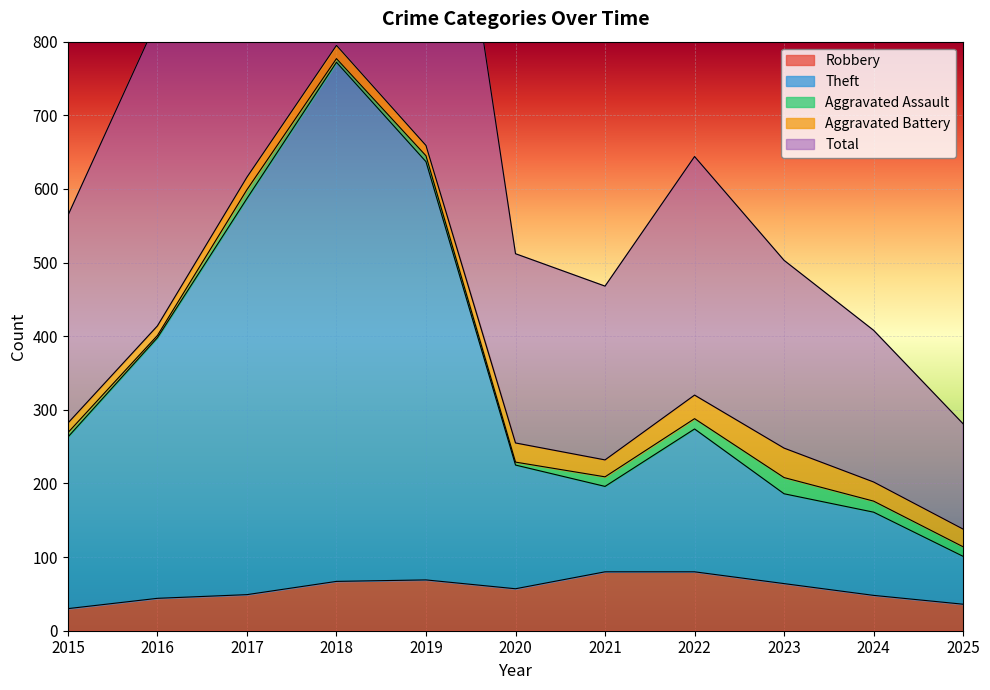

The value of Total at 2023 is 503. True or false?

True